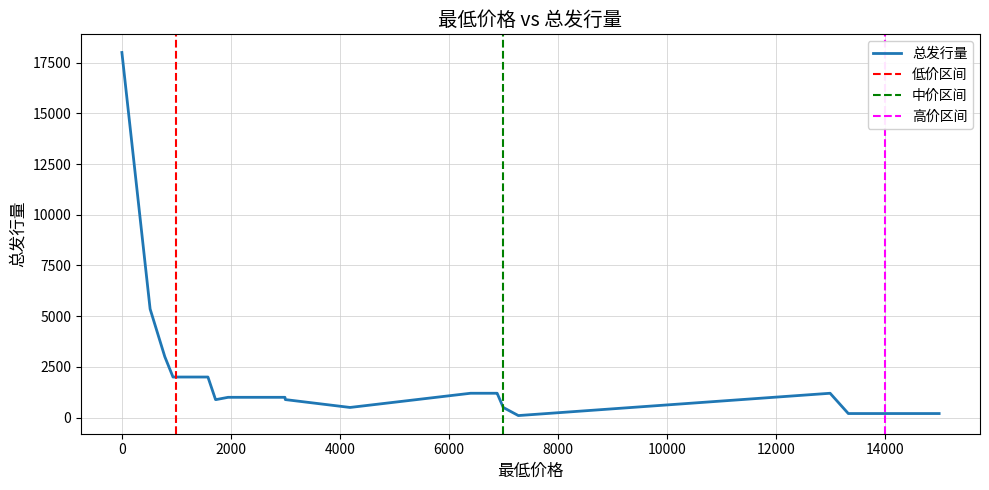

How many points are lower than both their immediate neighbors (excluding endpoints)?

4